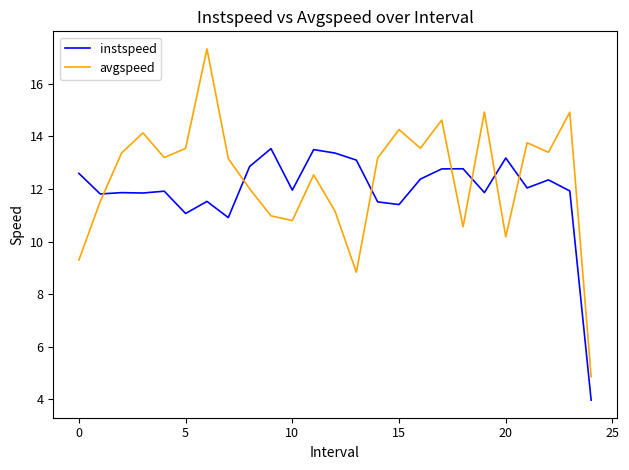

True or false: instspeed and avgspeed intersect in this chart.

True